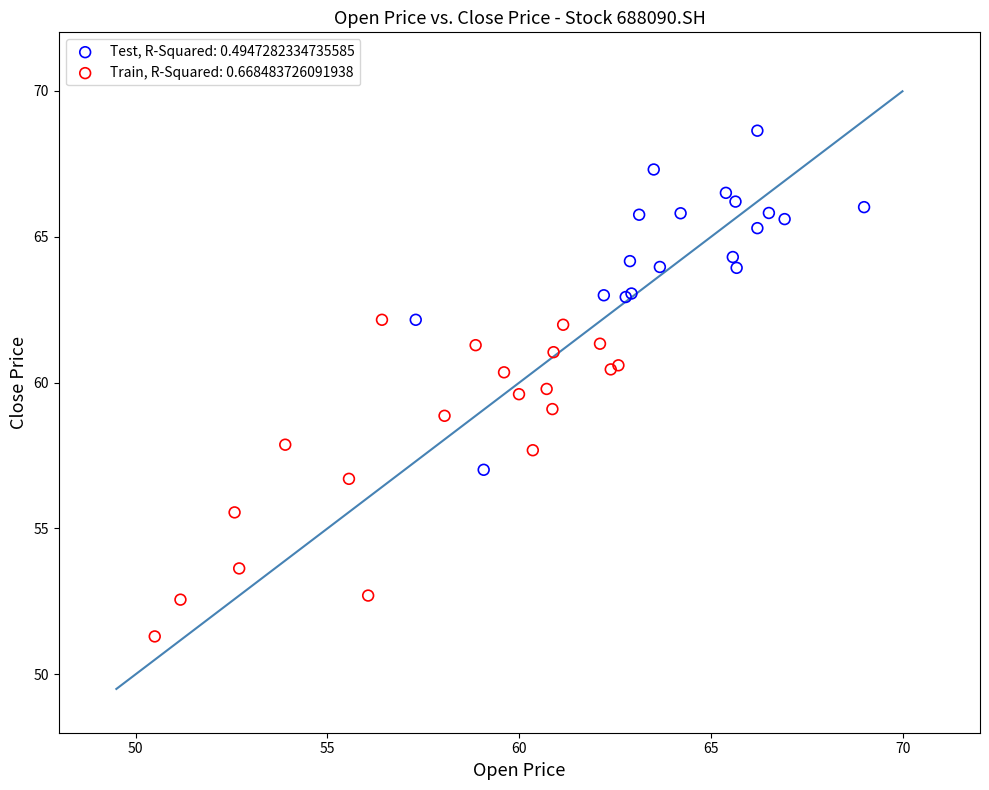

Which series contains the highest Y value?

Test, R-Squared: 0.4947282334735585